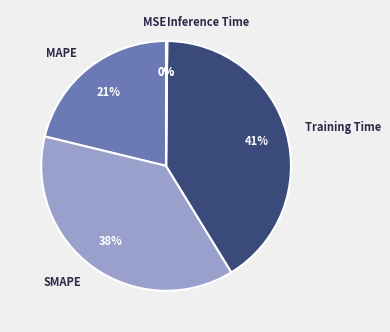

The MAPE slice represents 21% of the pie. True or false?

True